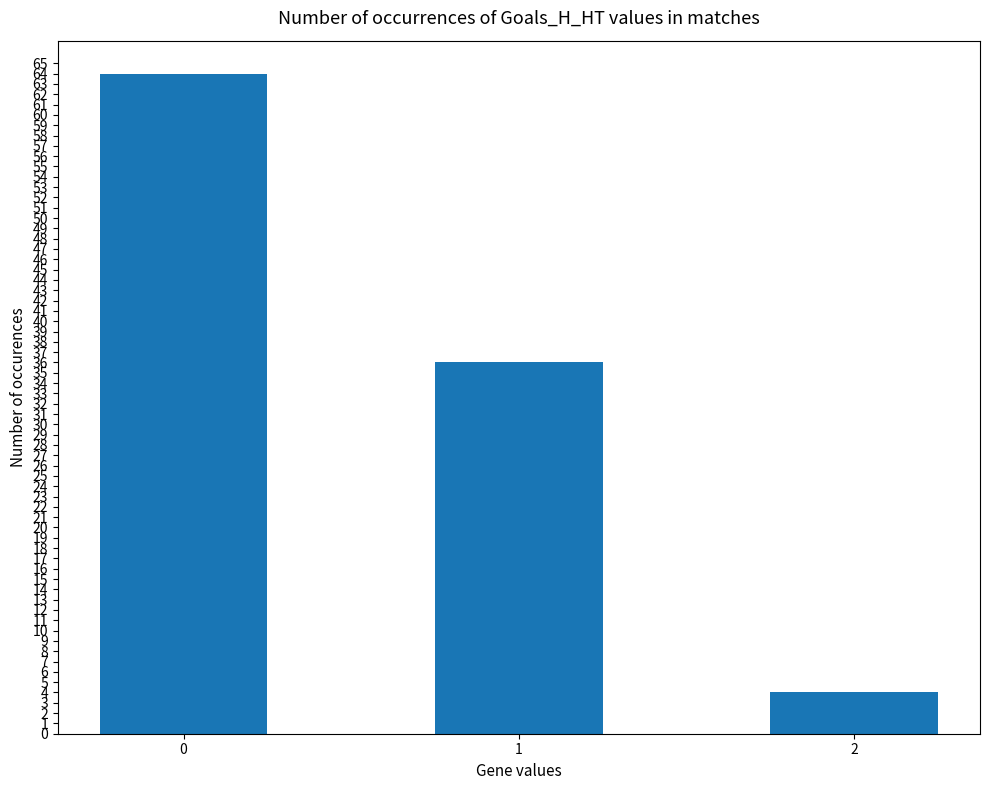

List the labels in order of value, smallest first.

2, 1, 0